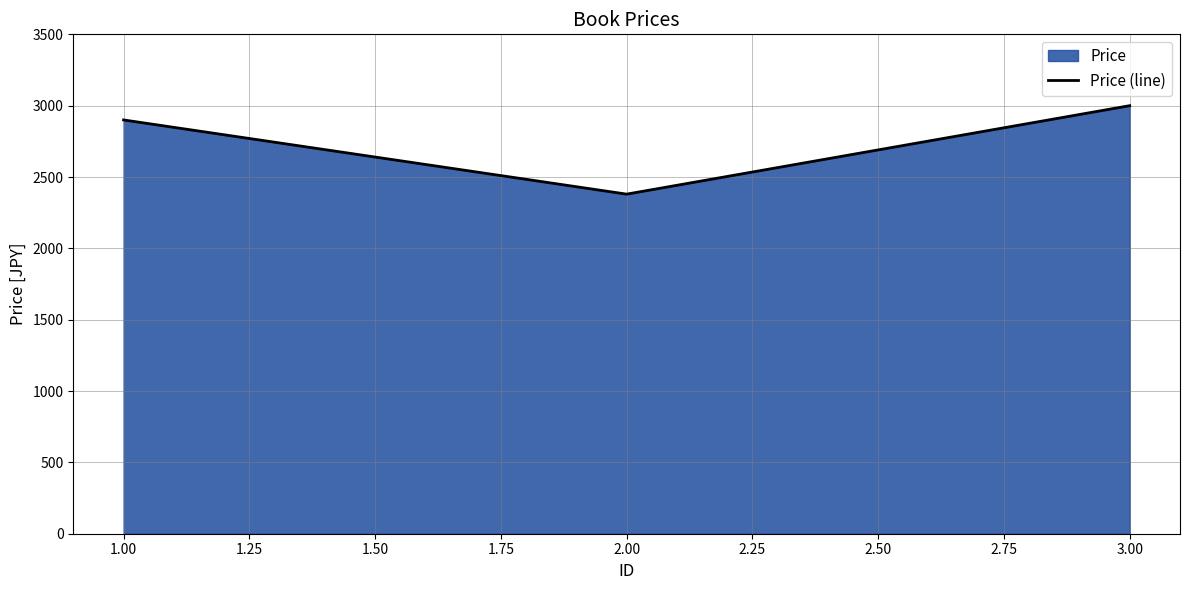

Rank the categories by value from lowest to highest.

2.00, 1.00, 3.00